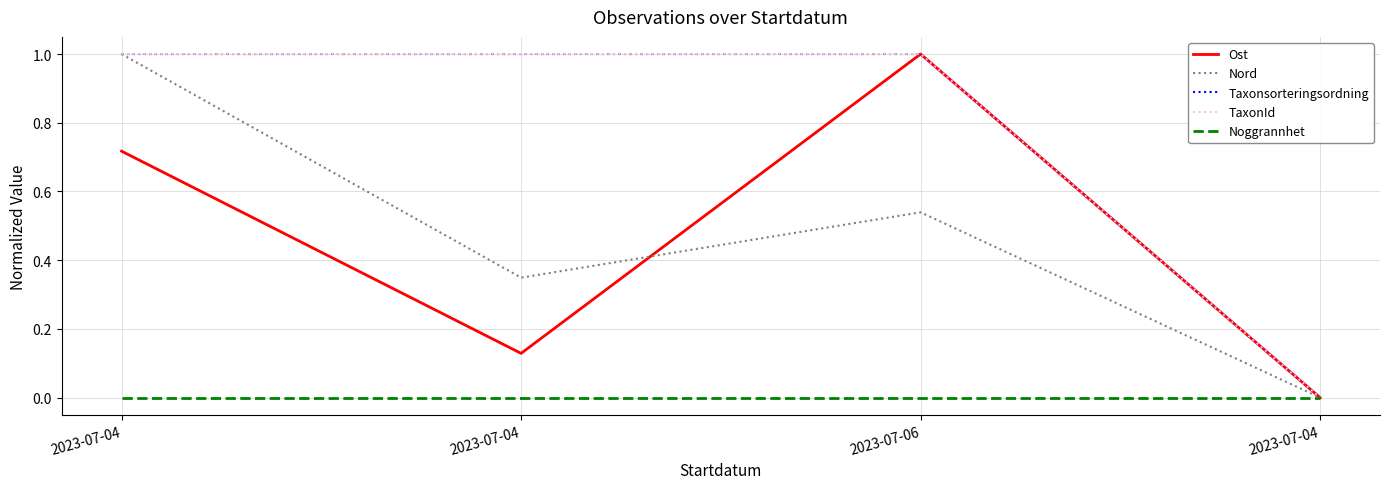

What is the label of the 4th point from the right?

2023-07-04